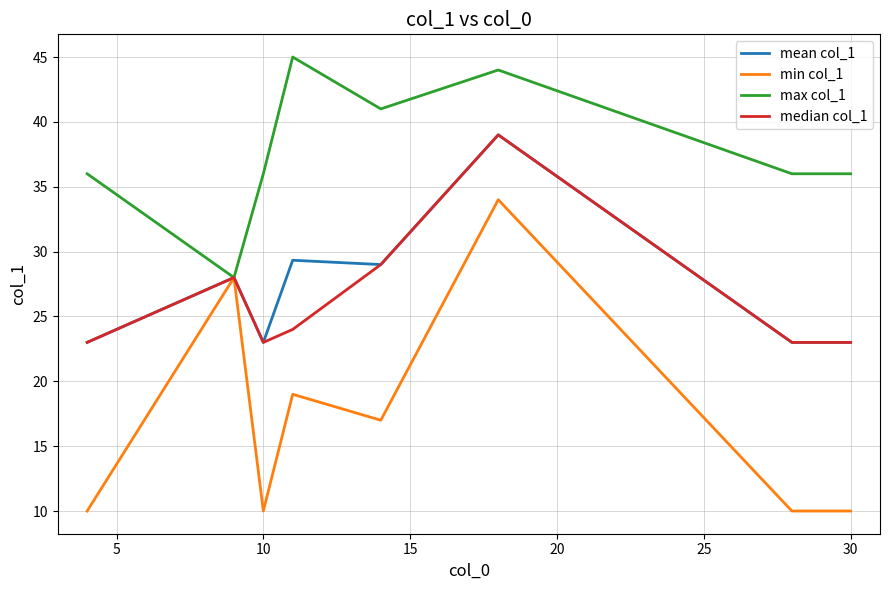

Which series has the widest spread of values?

min col_1